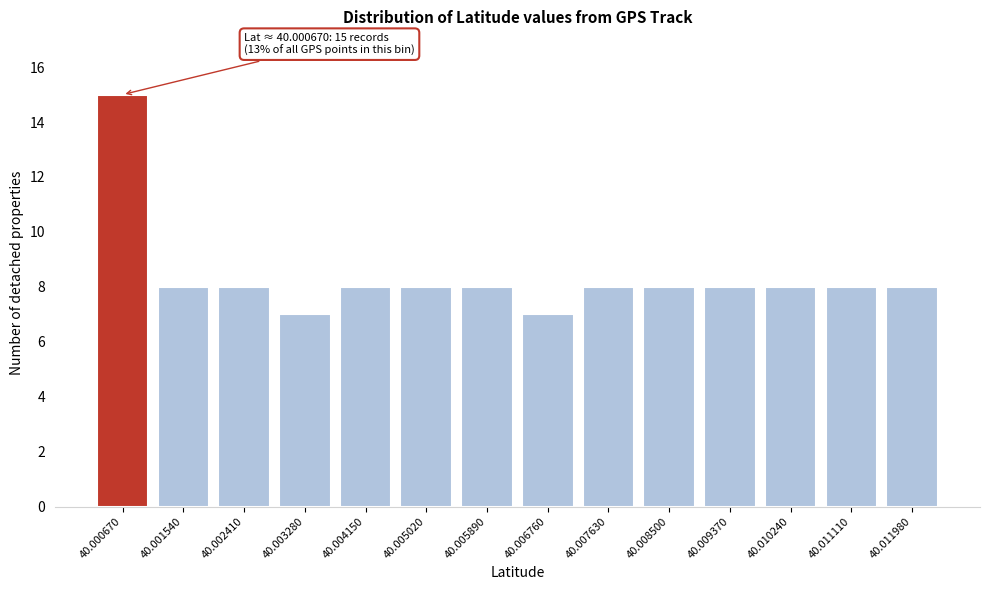

Reading right to left, list all the values displayed in this chart.

40.011980=8	40.011110=8	40.010240=8	40.009370=8	40.008500=8	40.007630=8	40.006760=7	40.005890=8	40.005020=8	40.004150=8	40.003280=7	40.002410=8	40.001540=8	40.000670=15